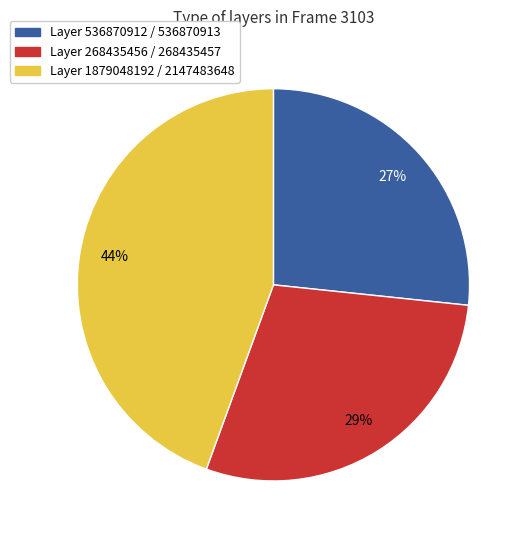

Combined, do Layer 536870912 / 536870913 and Layer 1879048192 / 2147483648 account for over 50%?

Yes